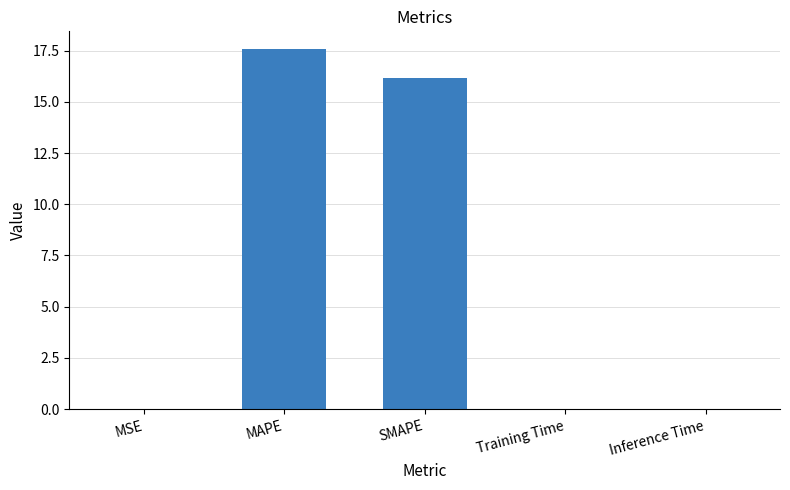

What is the sum of all values?

33.7